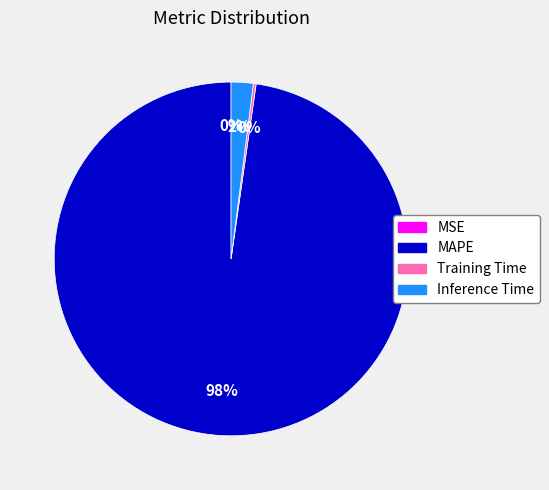

To the nearest percent, what percentage of the pie is Inference Time?

2%